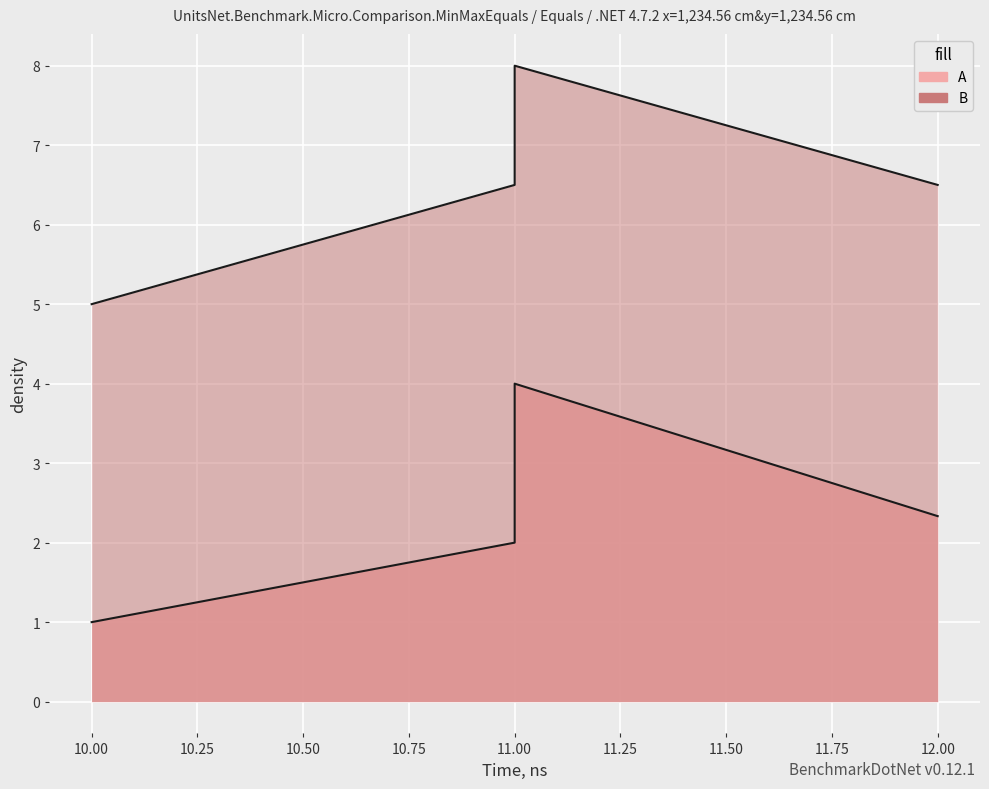

What is the smallest value displayed?

1.0